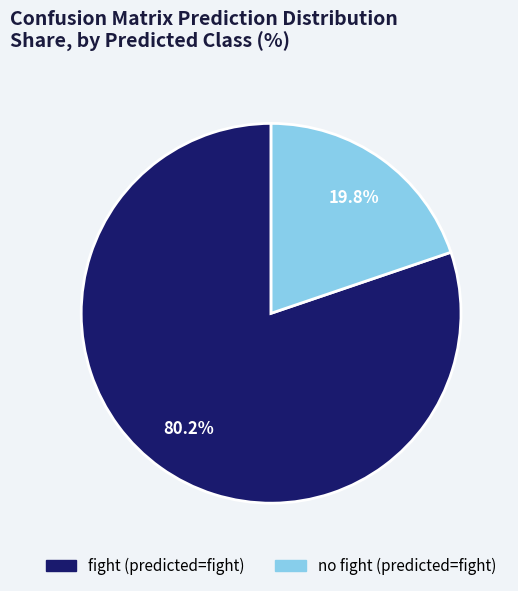

How many slices are in this pie chart?

2